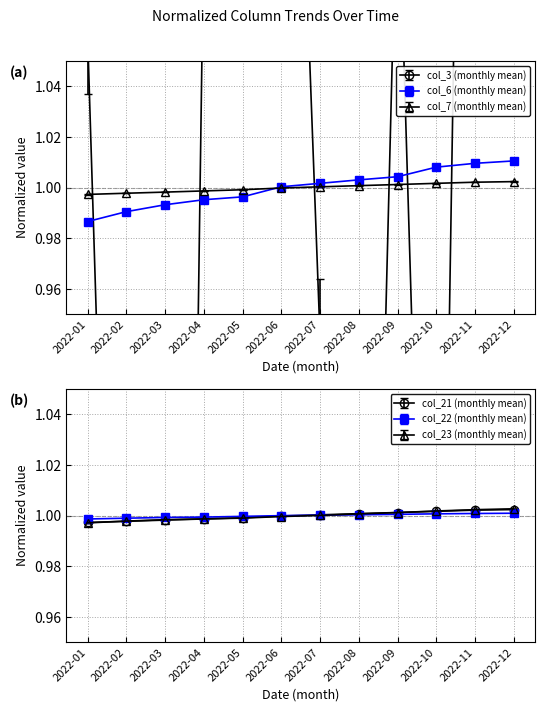

Rank the series by their maximum value, from lowest to highest.

col_22 (monthly mean), col_7 (monthly mean), col_21 (monthly mean), col_23 (monthly mean), col_6 (monthly mean), col_3 (monthly mean)